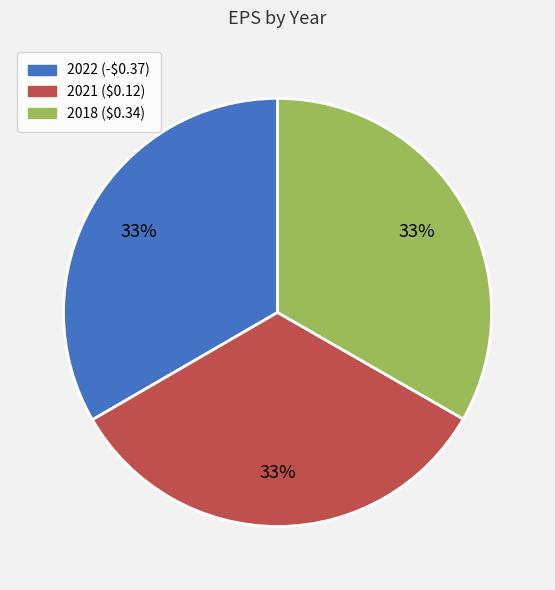

Is the sum of 2018 and 2022 greater than half?

Yes